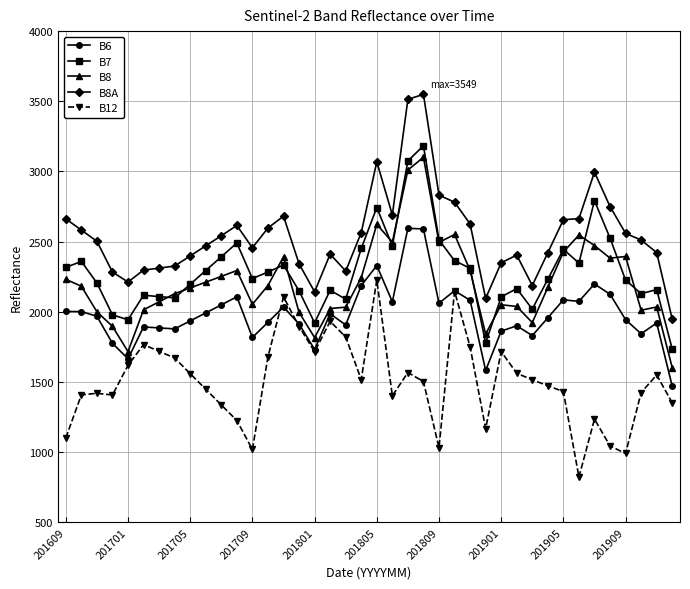

What is the value of the B12 point at the 9th from the left?

1559